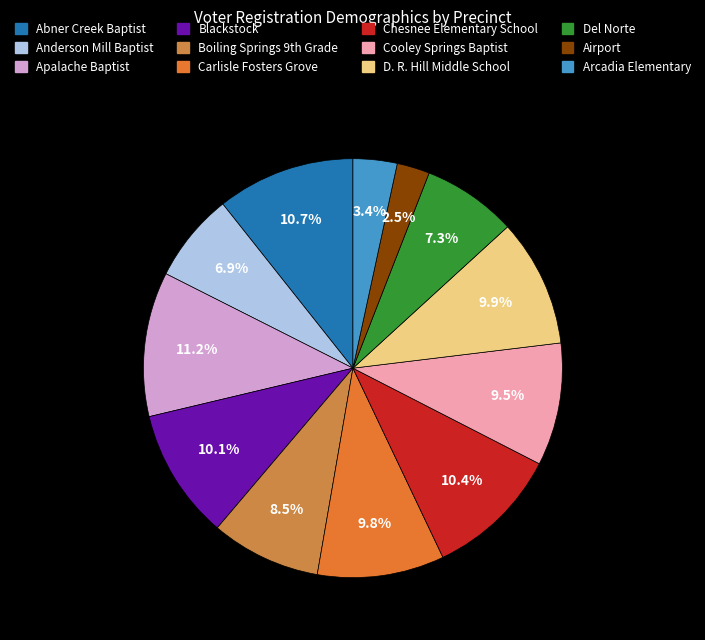

To the nearest percent, what percentage of the pie is Del Norte?

7%